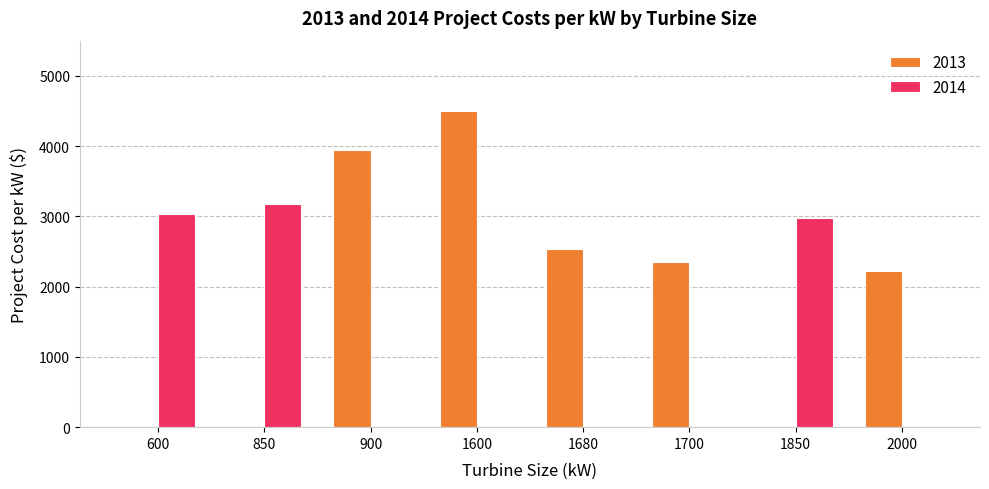

Is it true that 2013 equals 809.2 at 1700?

False